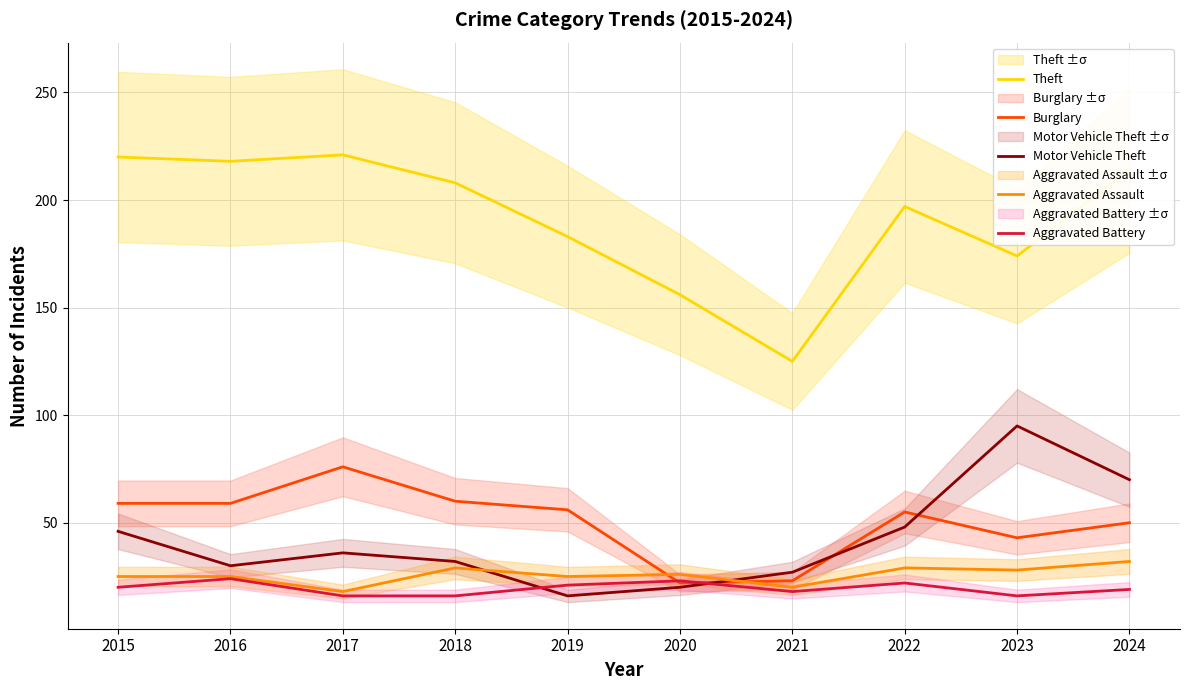

True or false: Motor Vehicle Theft and Theft cross at least once.

False